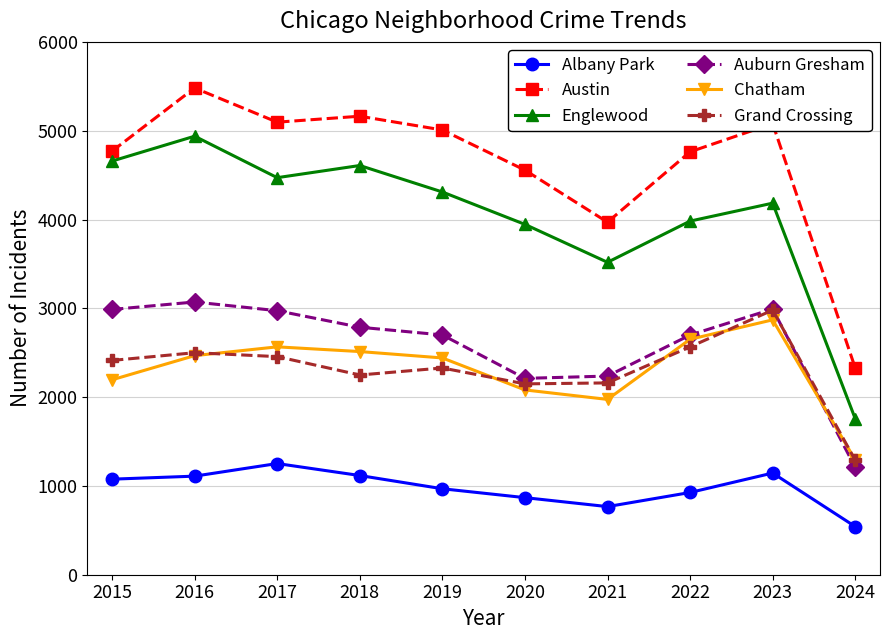

How many data points in Grand Crossing are less than 2413?

5